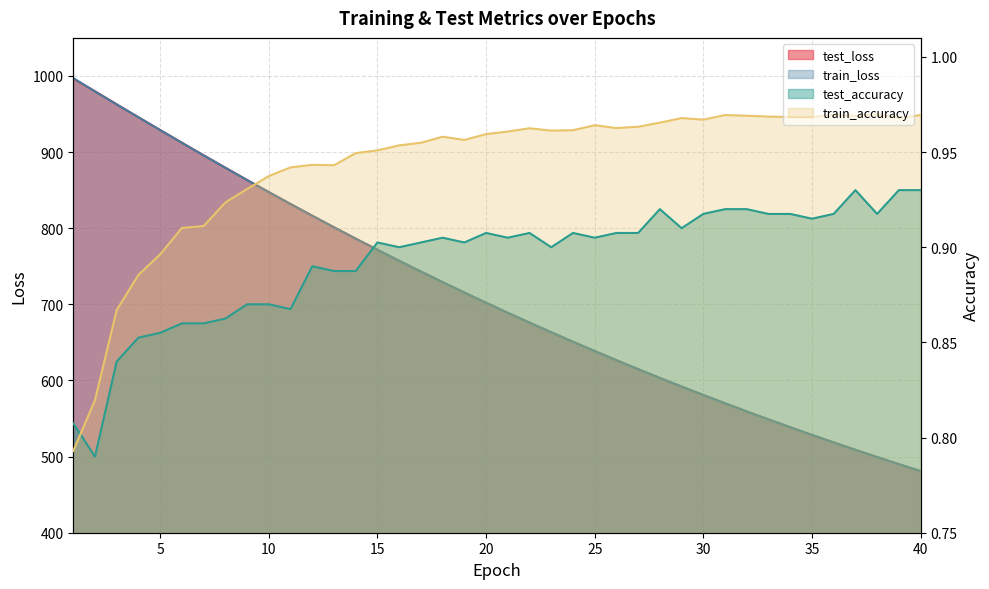

What is the sum of the train_accuracy values at 18 and 37?

1.9